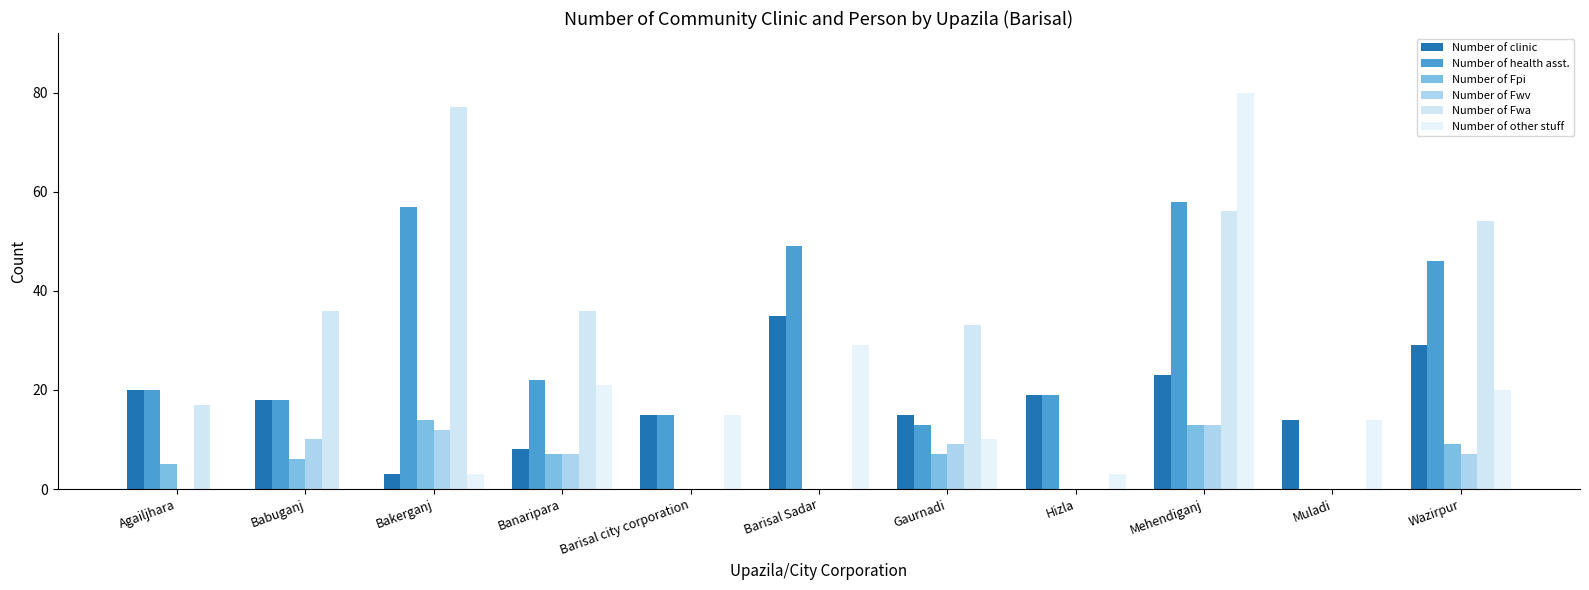

Between Gaurnadi and Muladi, which series saw the biggest shift?

Number of Fwa